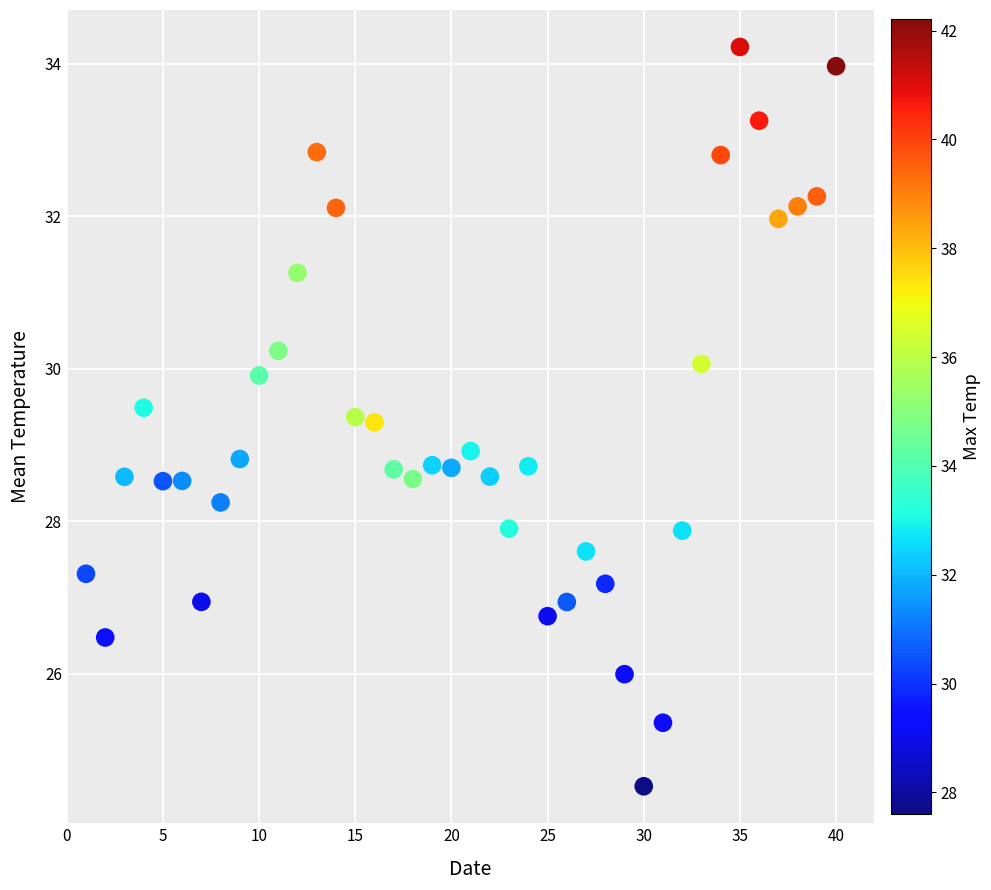

What is the range of X values (max minus min)?

39.0